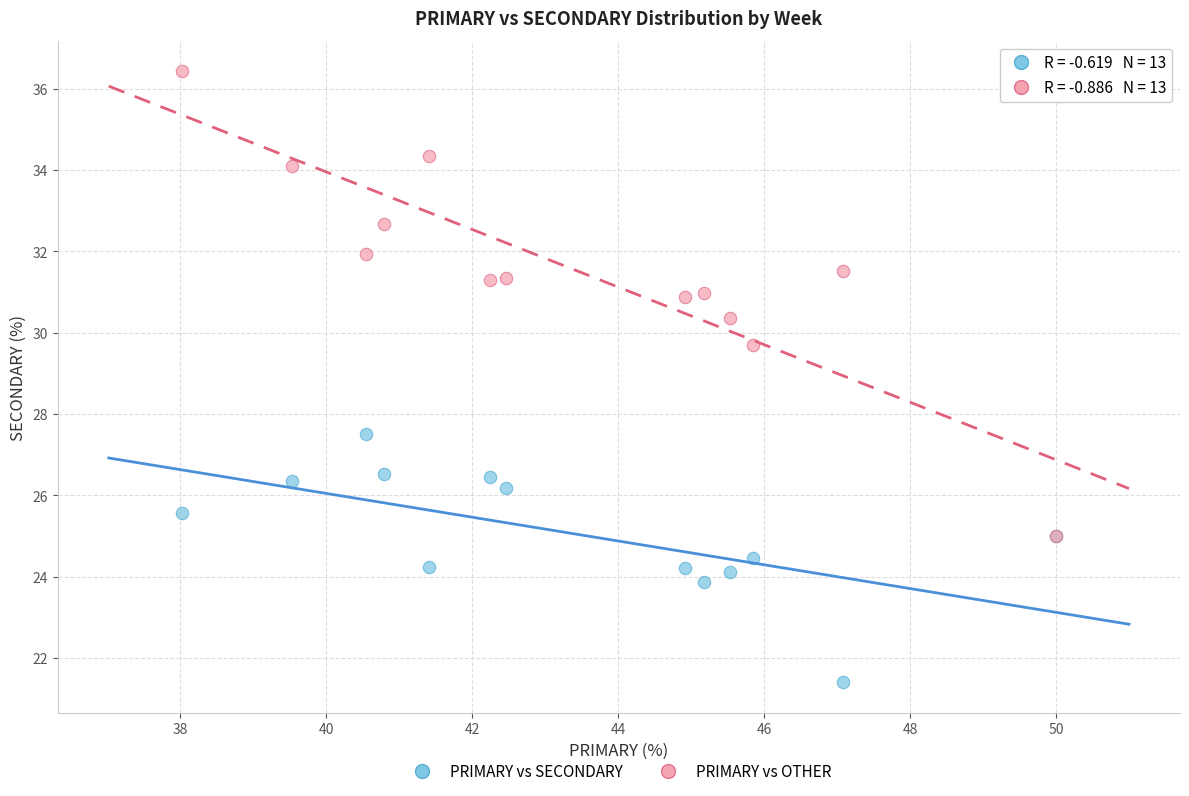

Across all series, what Y value is closest to 28?

27.5